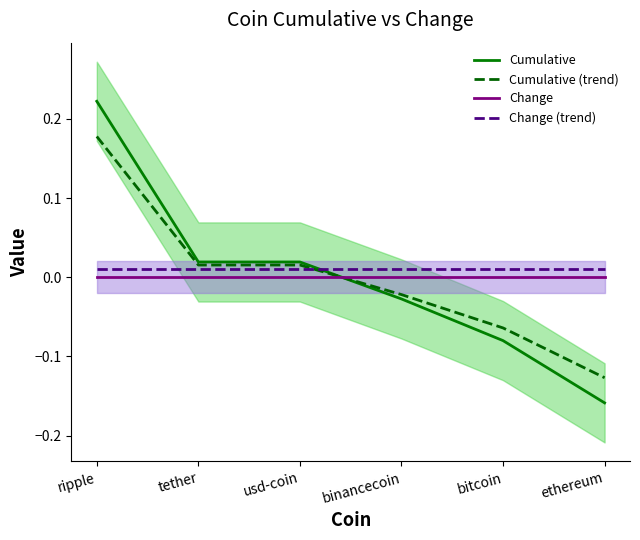

Rank the categories by Cumulative (trend) value from highest to lowest.

ripple, tether, usd-coin, binancecoin, bitcoin, ethereum